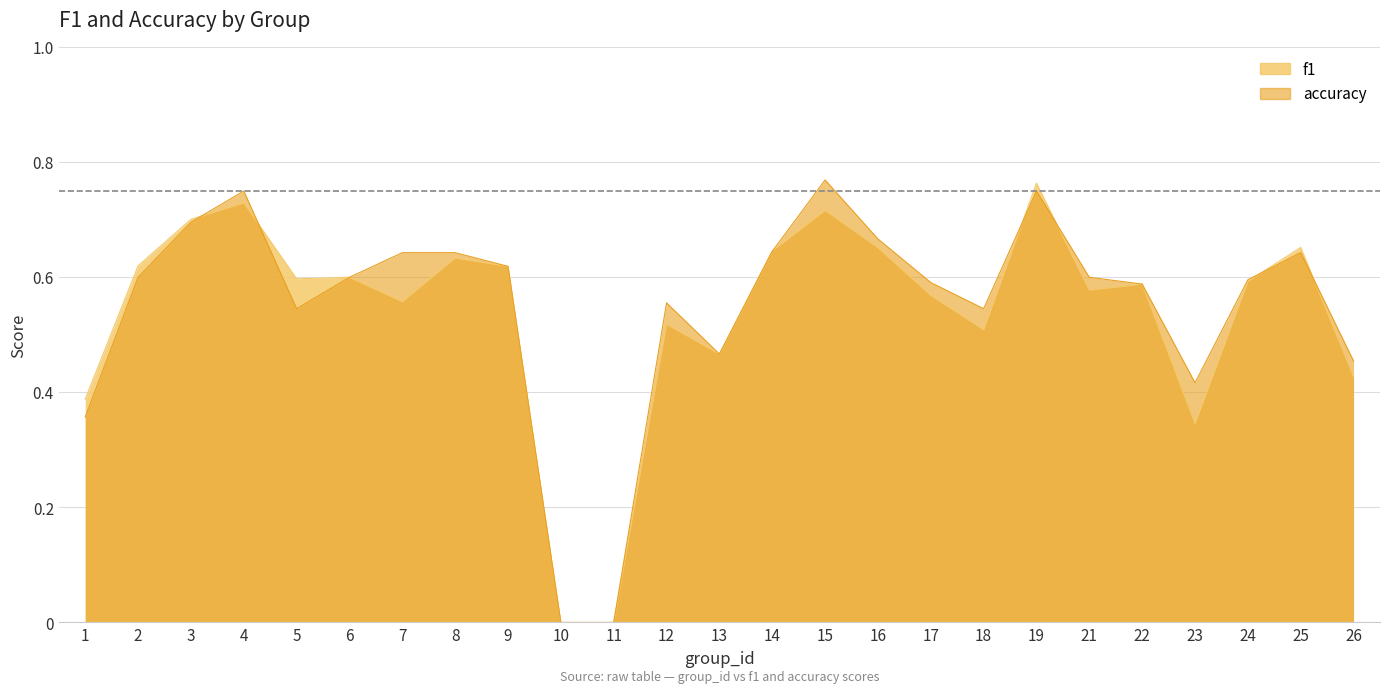

True or false: f1 and accuracy cross at least once.

True